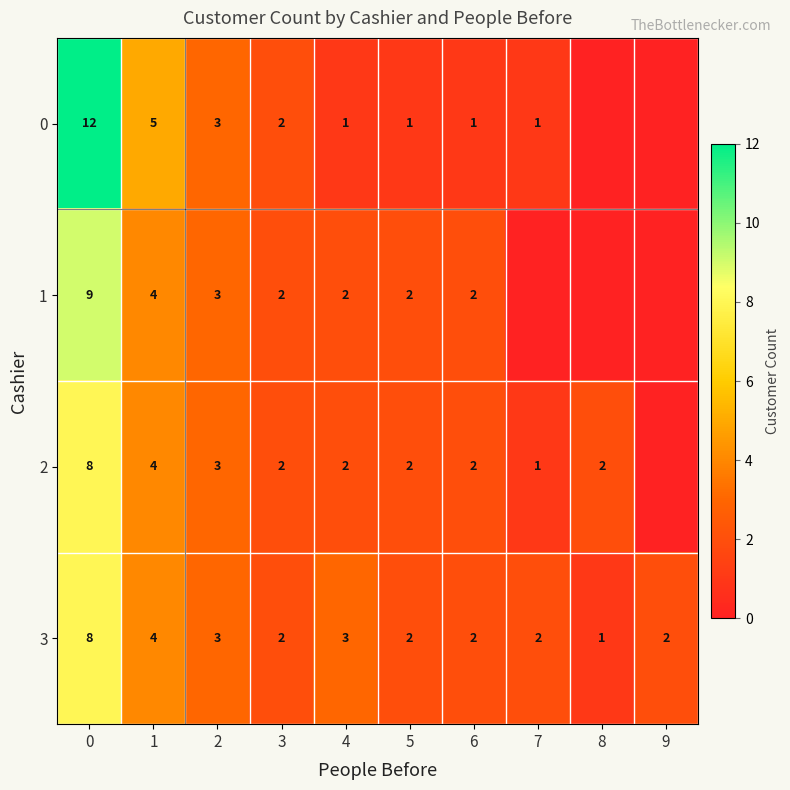

What is the total value across all series at 2?

12